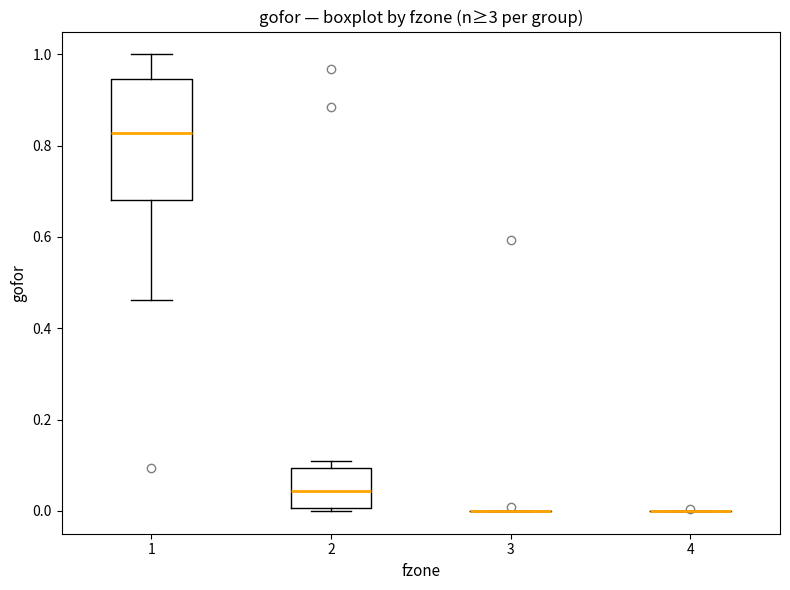

Reading left to right, transcribe this box plot: for each box, give where its median line is, the range the box spans, and where its two whiskers end, as read against the y-axis. The values are not printed on the chart, so give them approximately, as read against the axis.

1: median 0.82, box 0.68 to 0.94, whiskers 0.46 to 1.00
2: median 0.04, box 0.00 to 0.10, whiskers 0.00 (just below the box's lower edge) to 0.10 (just above the box's upper edge)
3: box collapsed to a line at 0.00, whiskers 0.00 to 0.00
4: box collapsed to a line at 0.00, whiskers 0.00 to 0.00